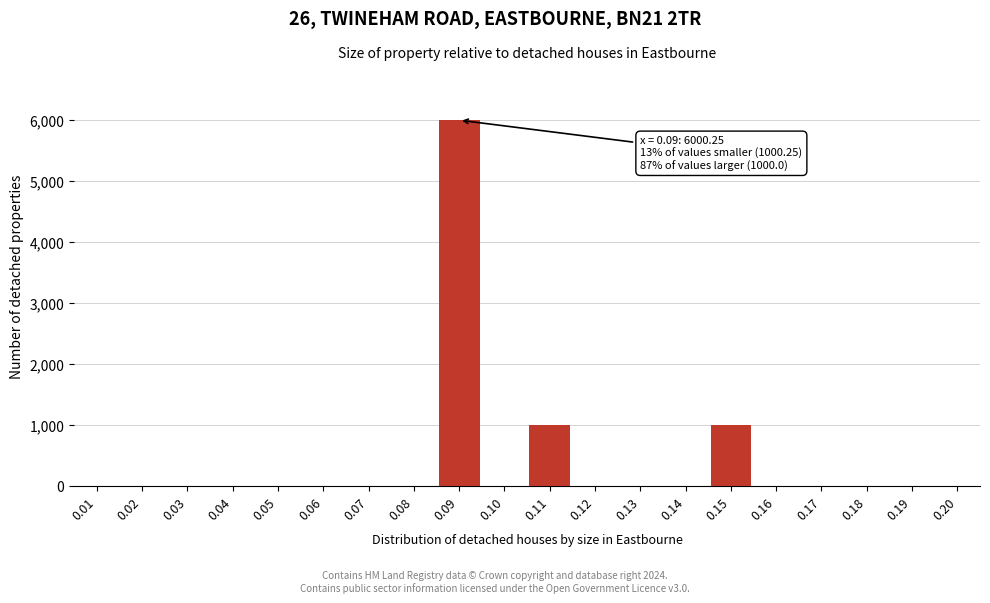

What is the sum of all values?

8000.5